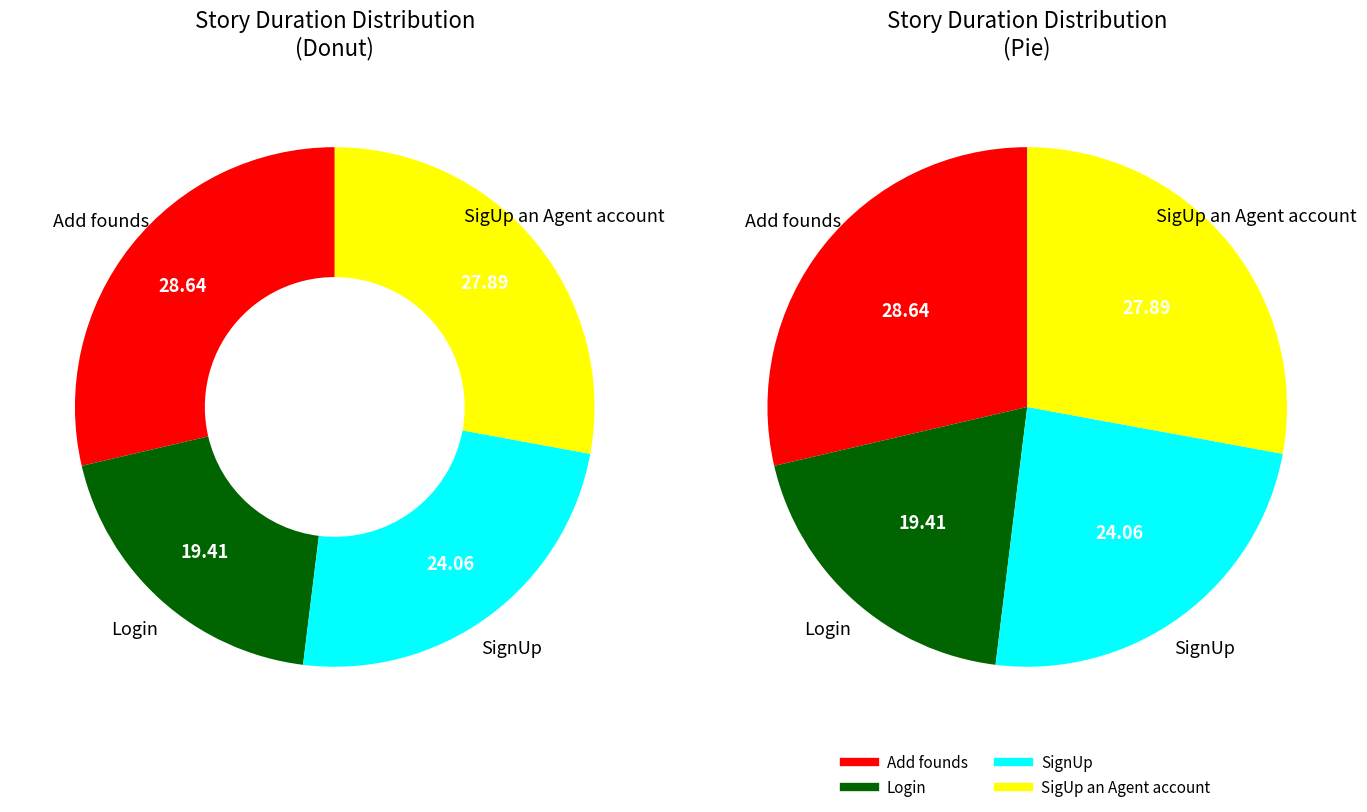

Does any single category account for the majority?

No